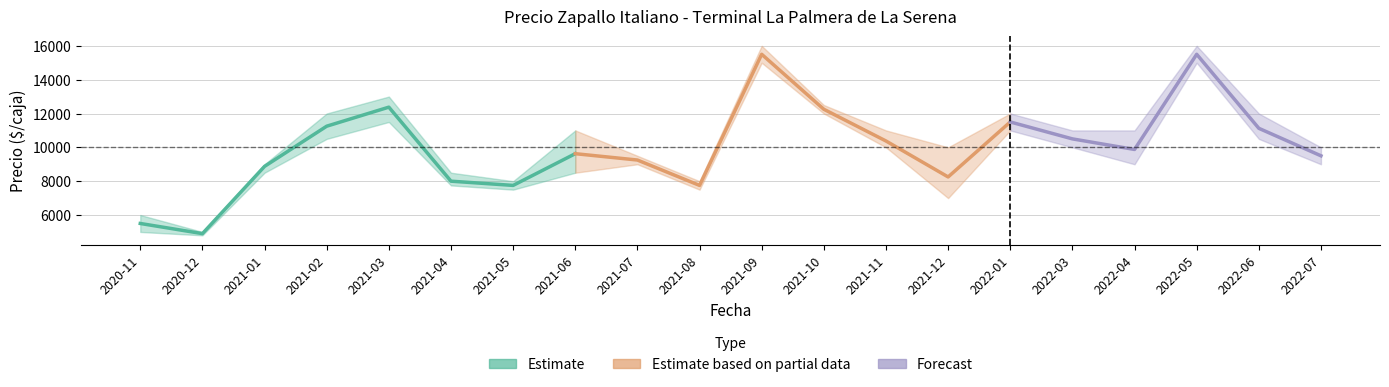

True or false: Precio maximo and Precio minimo intersect in this chart.

False